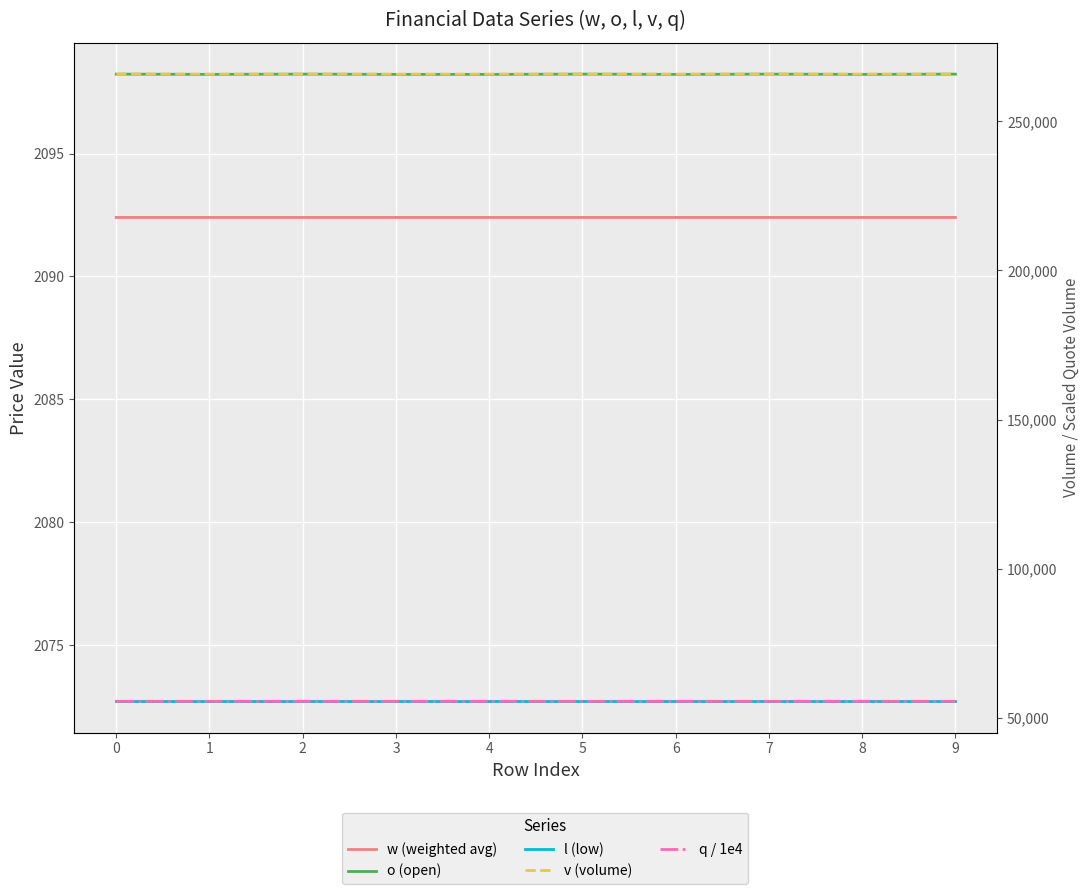

Which series has the largest range (max minus min)?

v (volume)